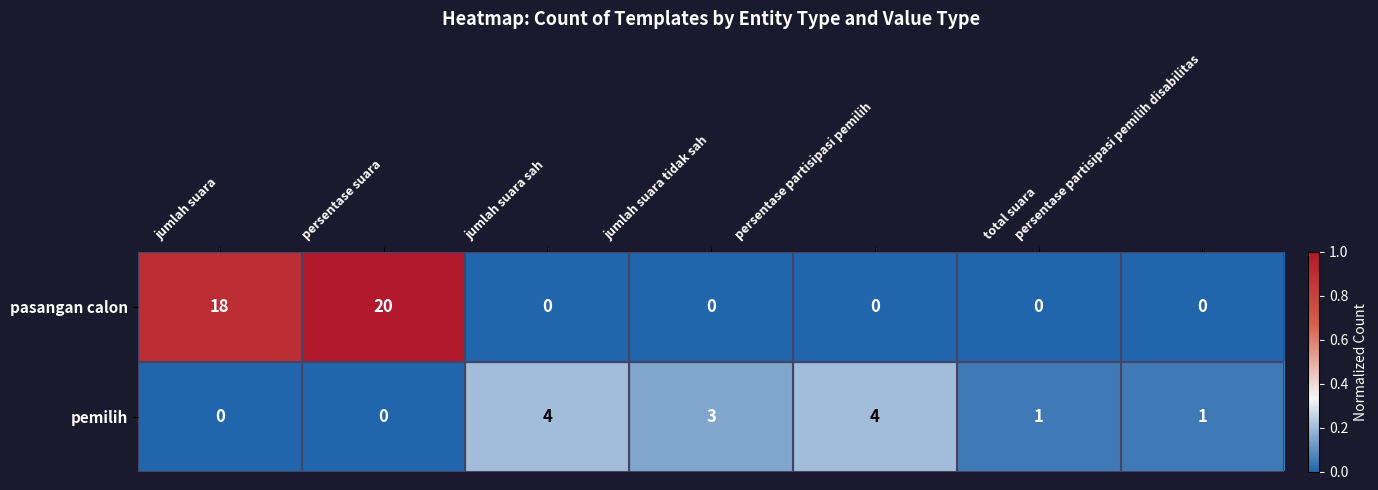

How many series are shown in this chart?

2